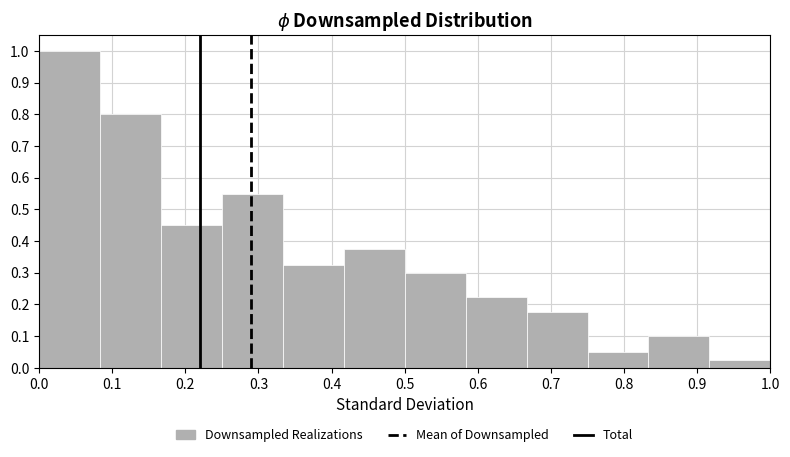

How tall is the bar that spans 0.67 to 0.75 on the x-axis? Neither the bar edges nor the heights are printed on the chart, so give them approximately, as read against the axes.

0.18